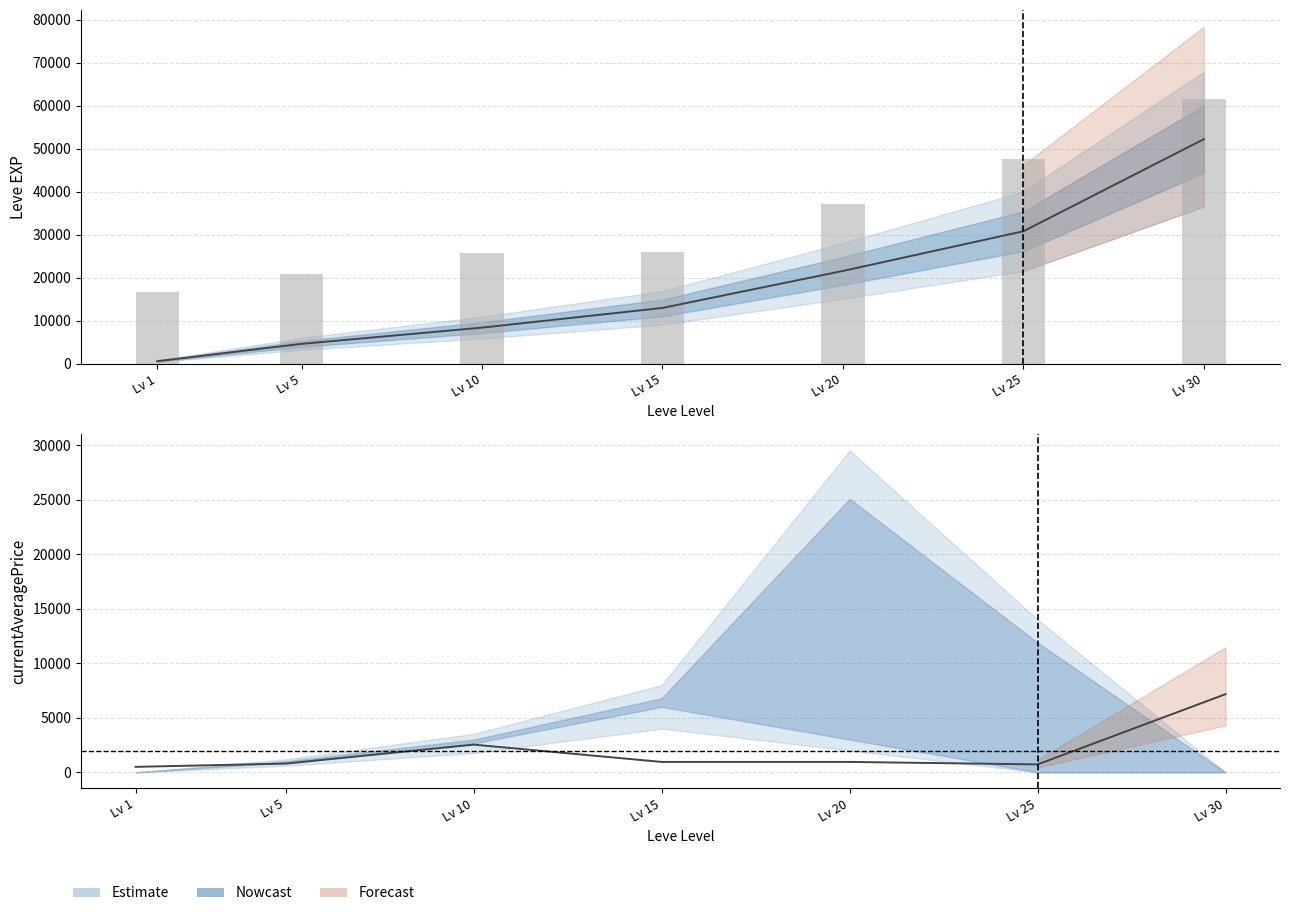

What is the spread (max minus min) of values at Lv 20?

36247